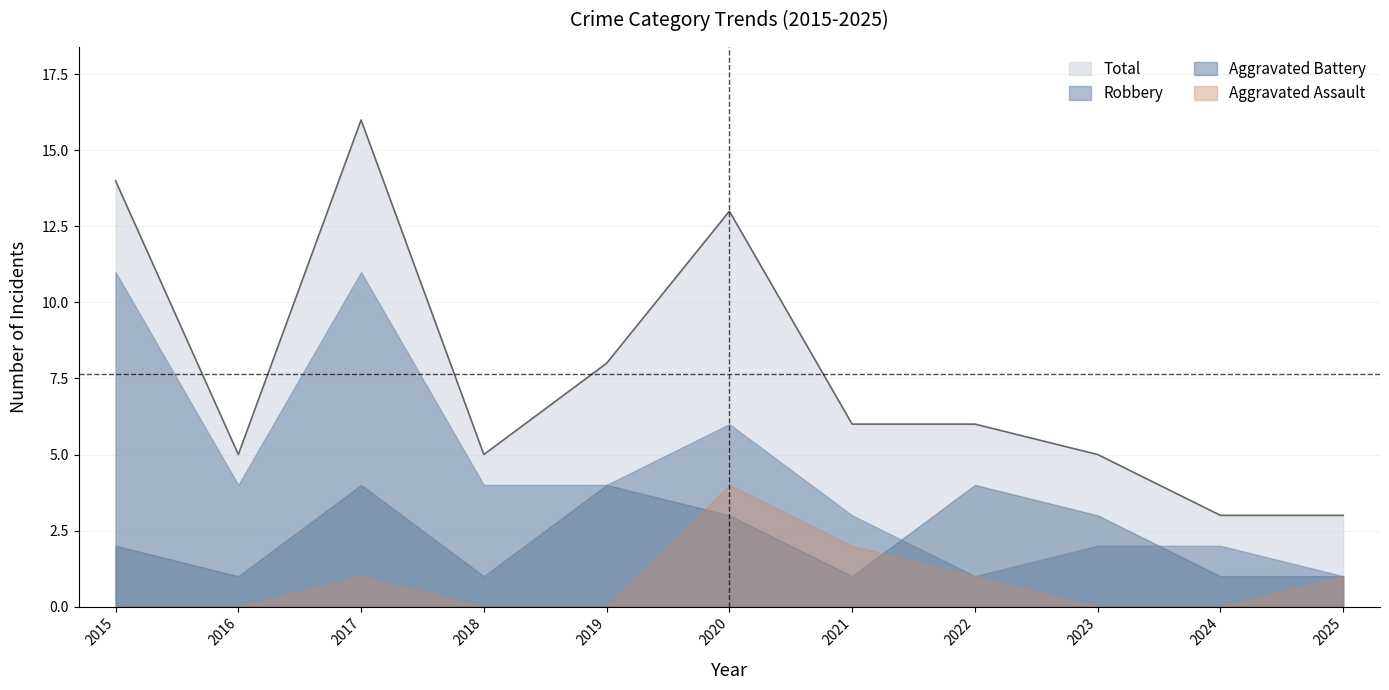

At how many categories does at least one series exceed 11?

3